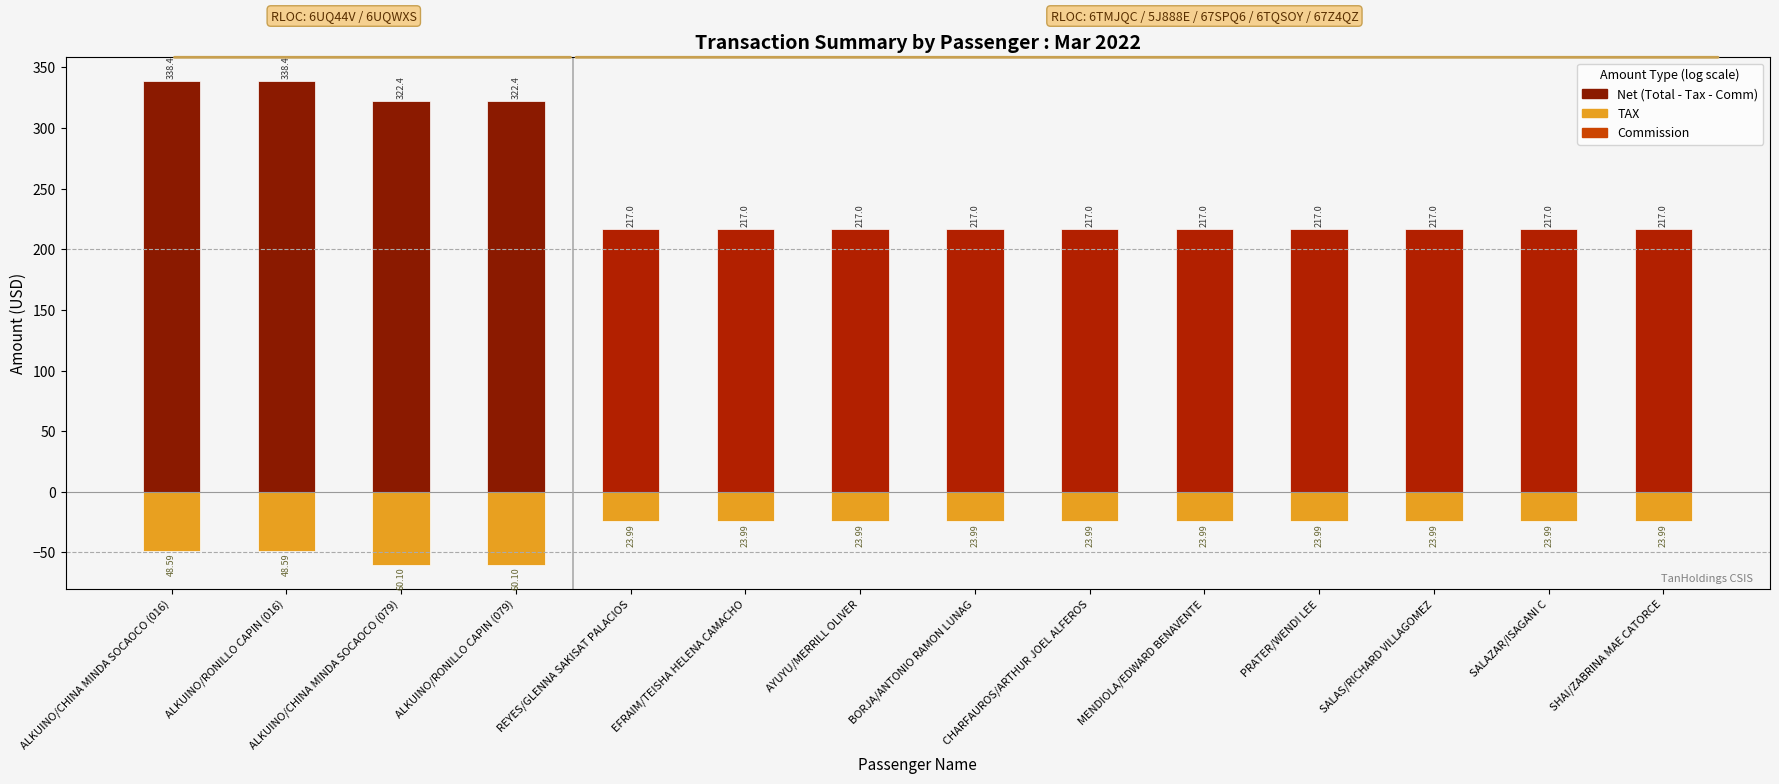

Rank the categories by TAX value from highest to lowest.

REYES/GLENNA SAKISAT PALACIOS, EFRAIM/TEISHA HELENA CAMACHO, AYUYU/MERRILL OLIVER, BORJA/ANTONIO RAMON LUNAG, CHARFAUROS/ARTHUR JOEL ALFEROS, MENDIOLA/EDWARD BENAVENTE, PRATER/WENDI LEE, SALAS/RICHARD VILLAGOMEZ, SALAZAR/ISAGANI C, SHAI/ZABRINA MAE CATORCE, ALKUINO/CHINA MINDA SOCAOCO (016), ALKUINO/RONILLO CAPIN (016), ALKUINO/CHINA MINDA SOCAOCO (079), ALKUINO/RONILLO CAPIN (079)